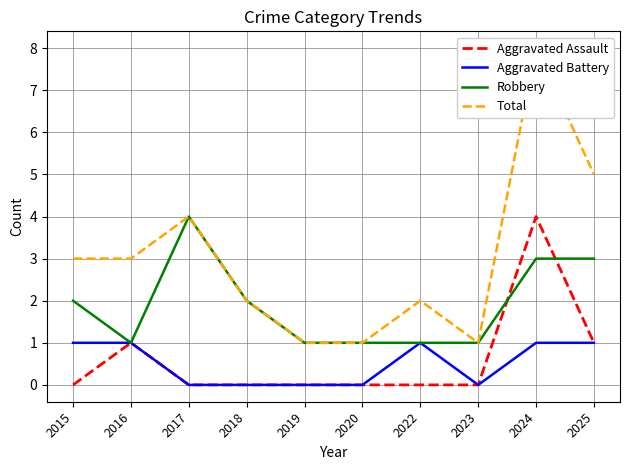

Rank the categories by Total value from lowest to highest.

2019, 2020, 2023, 2018, 2022, 2015, 2016, 2017, 2025, 2024